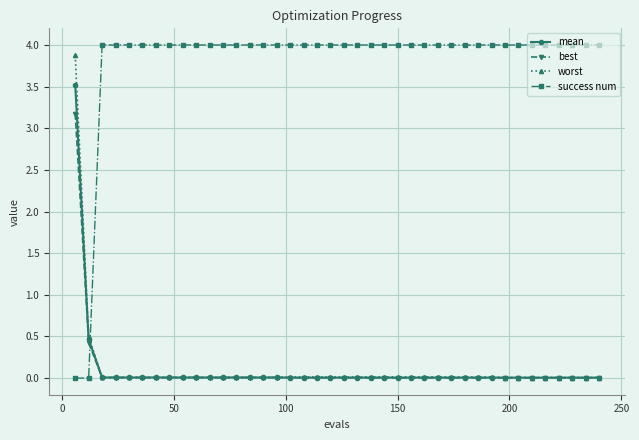

How many times do success num and best cross each other?

1